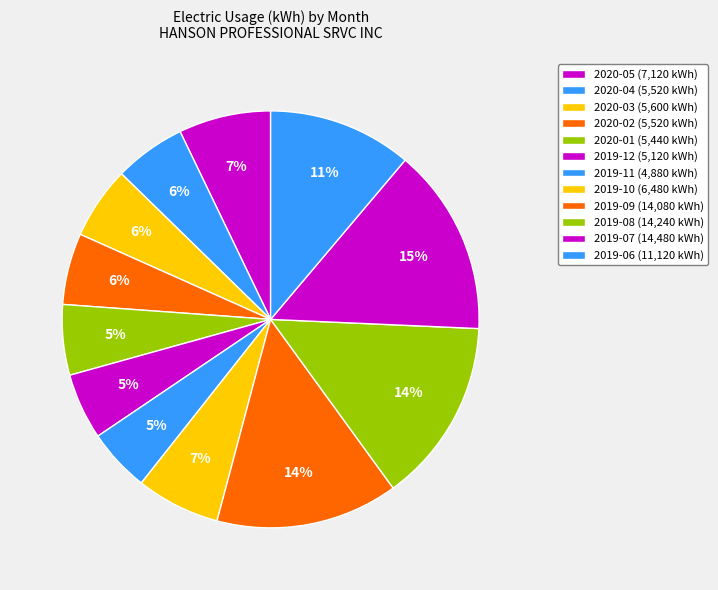

Count the number of slices in the pie.

12